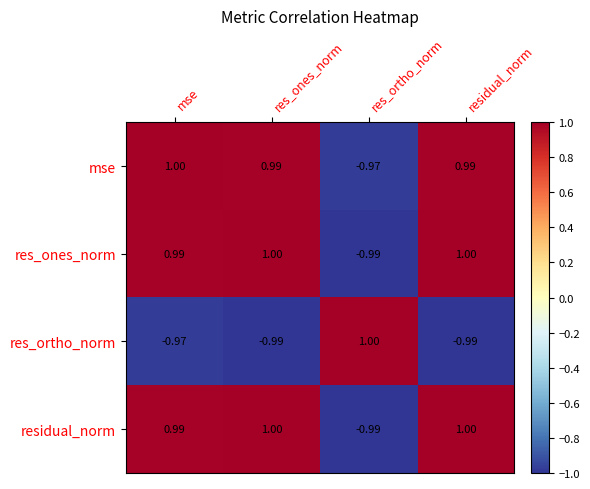

Which series has the largest total across all categories?

mse